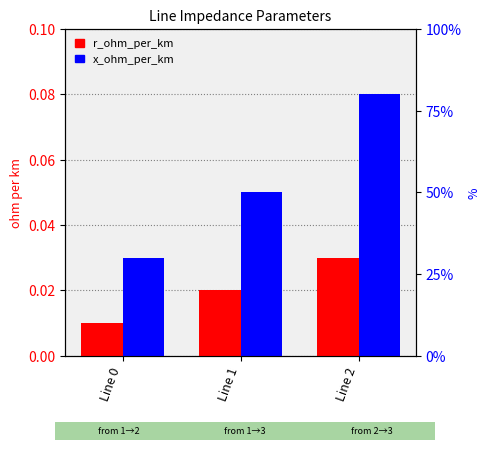

List the series in order of their overall mean, lowest first.

r_ohm_per_km, x_ohm_per_km